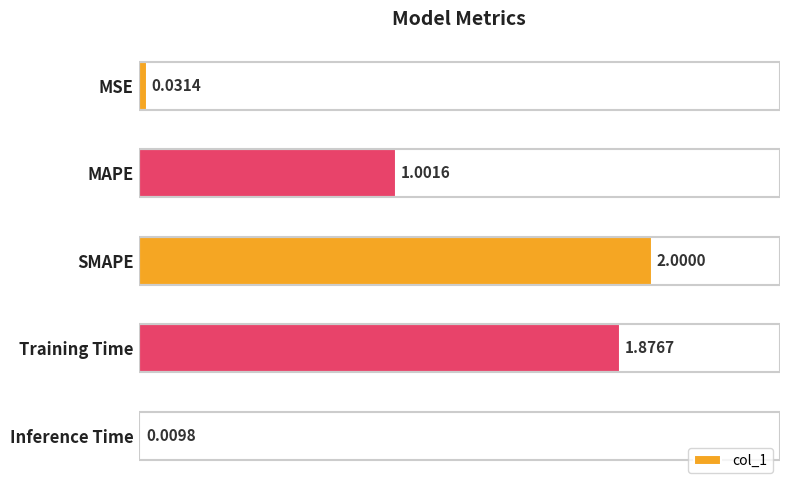

At which label is the value closest to 1?

MAPE